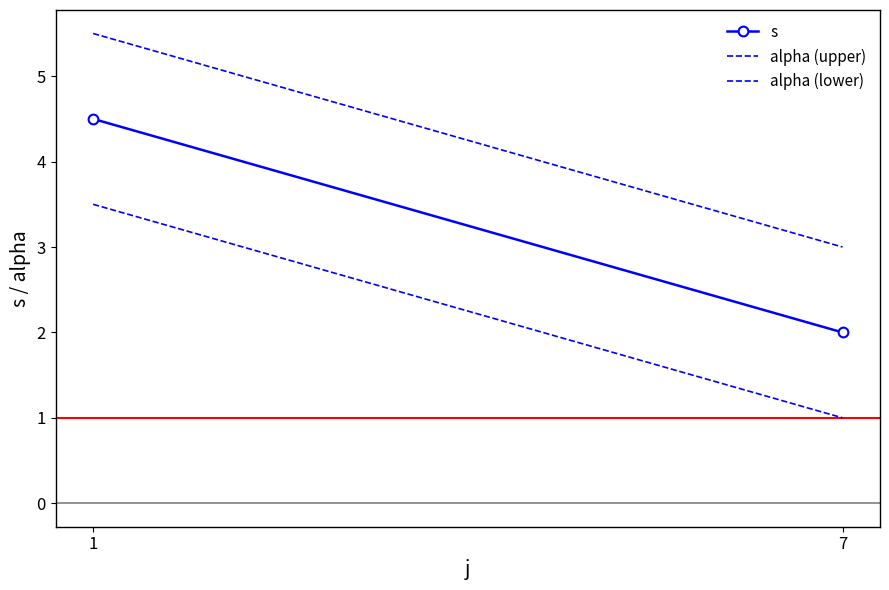

List the labels in order of alpha (upper) value, largest first.

1, 7